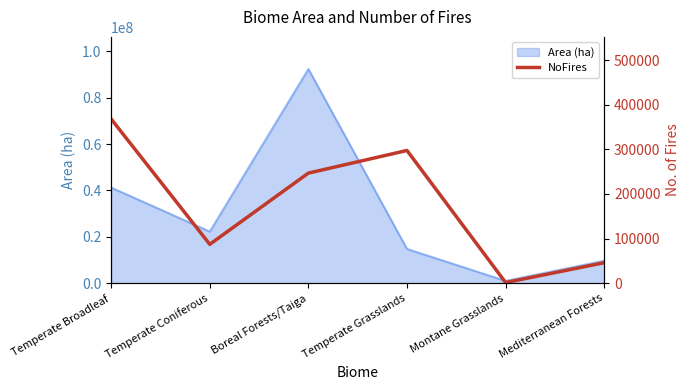

At which category does the data reach its first local peak?

Temperate Grasslands